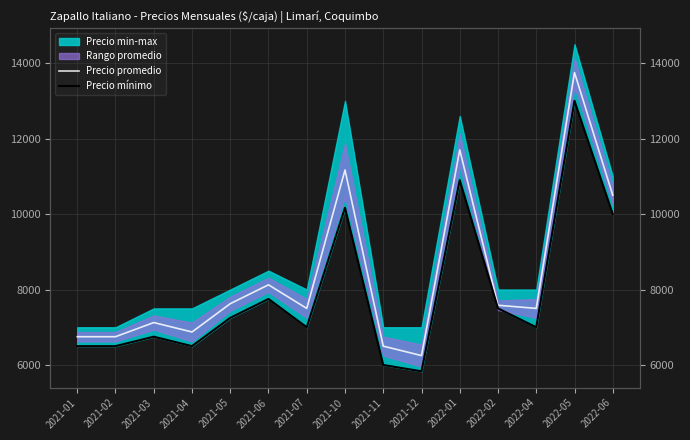

At how many categories does at least one series exceed 10471?

4